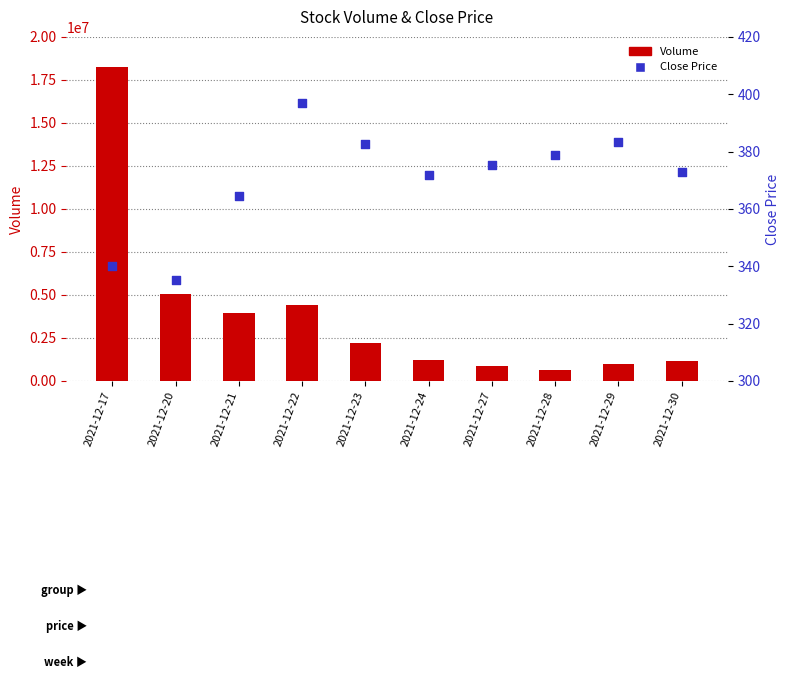

At which category is the sum across all series the highest?

2021-12-17